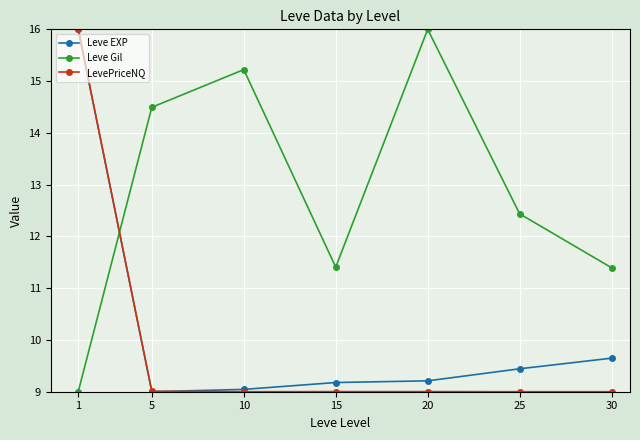

At 30, list the series in order from smallest to largest.

LevePriceNQ, Leve EXP, Leve Gil